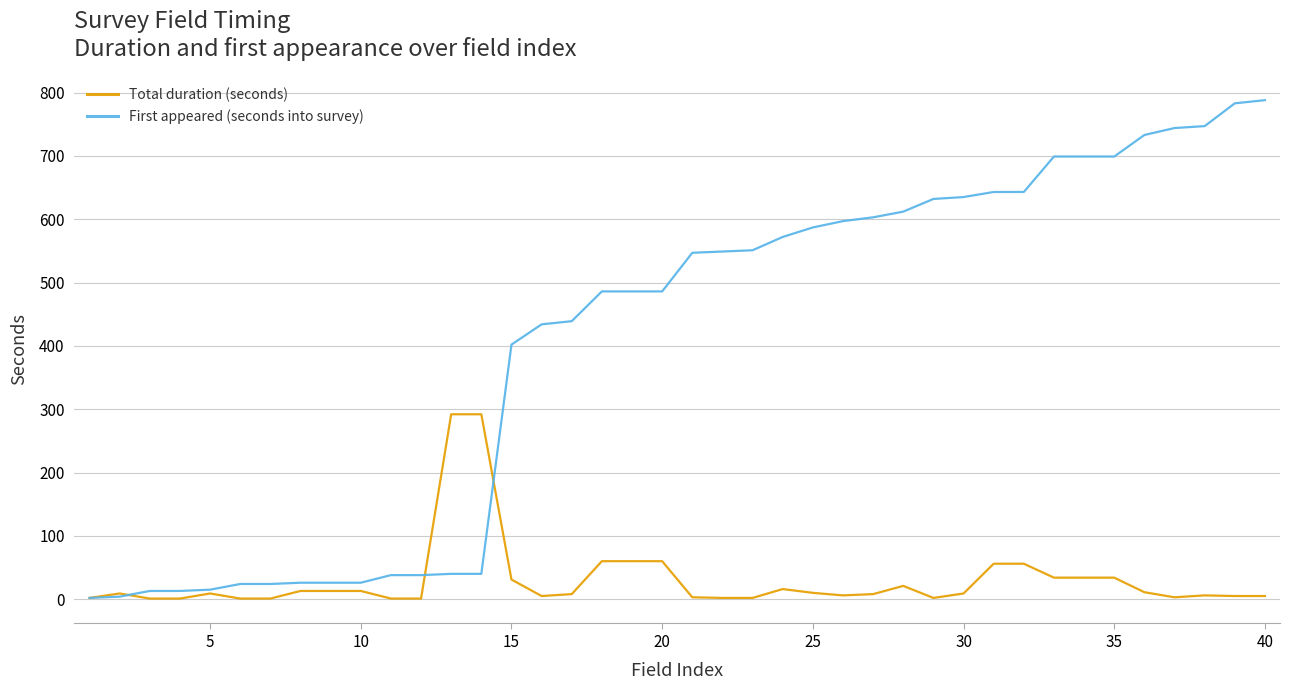

What is the difference between the second highest and minimum values in the First appeared (seconds into survey) series?

781